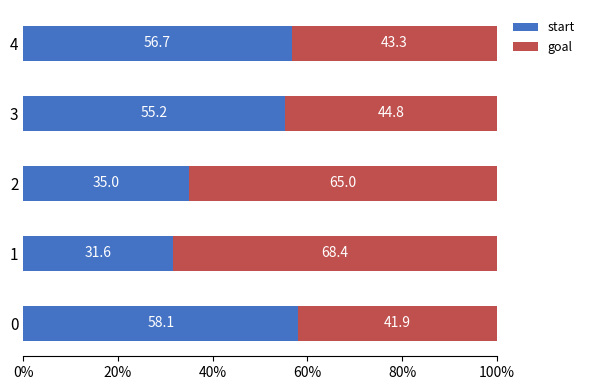

List the labels in order of start value, largest first.

0, 4, 3, 2, 1